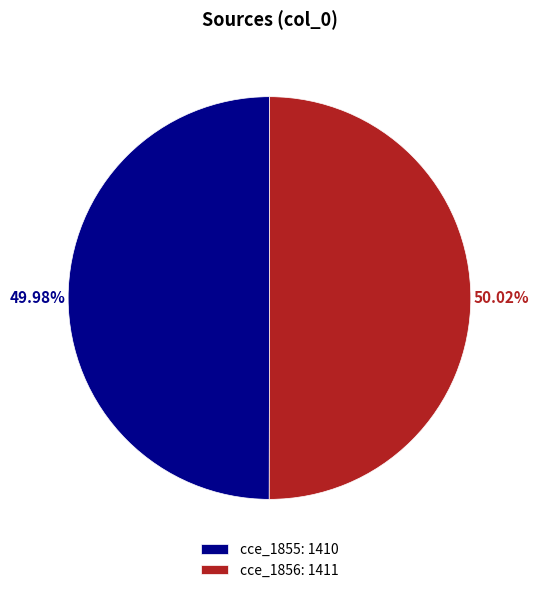

What percentage do cce_1856 and cce_1855 together represent?

100.0%